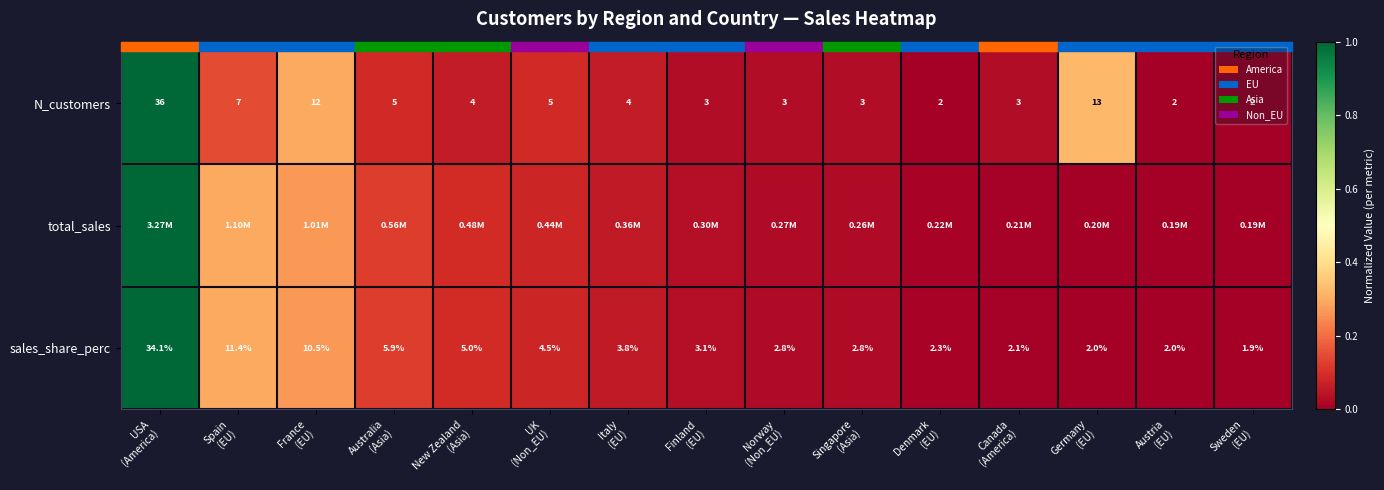

How many data points does each series have?

15